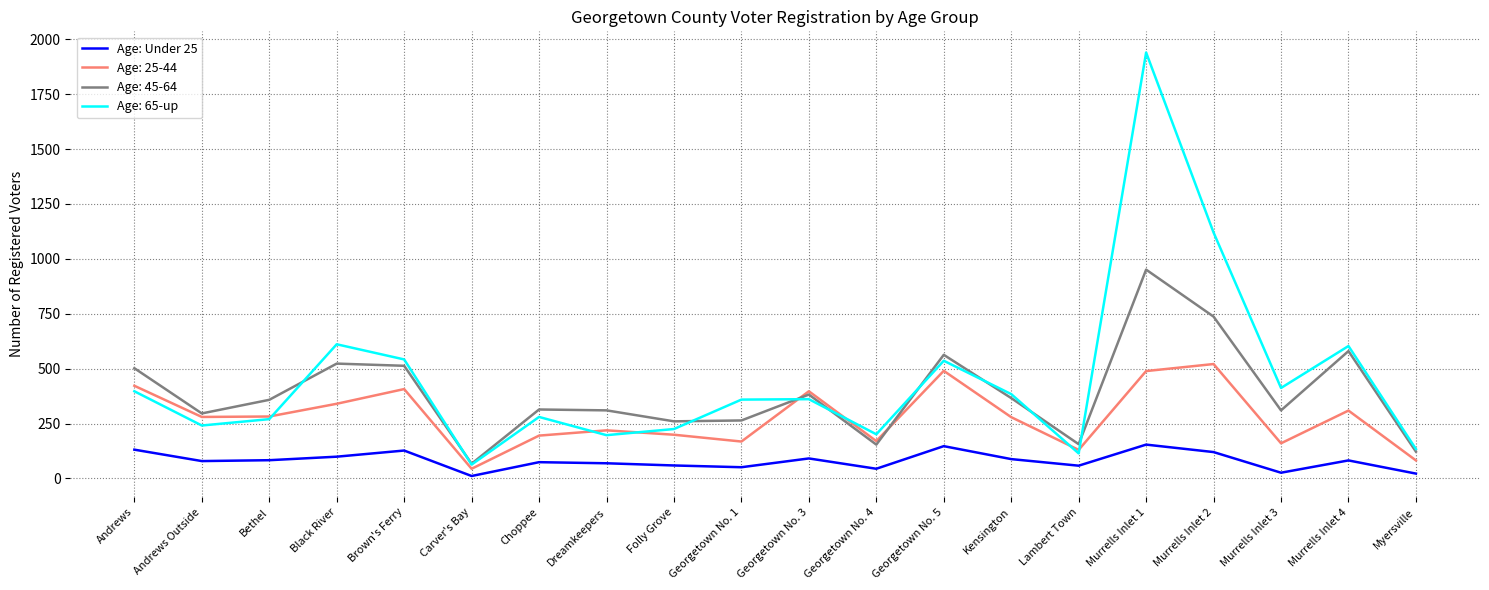

At which label does Age: 45-64 reach its minimum?

Carver's Bay